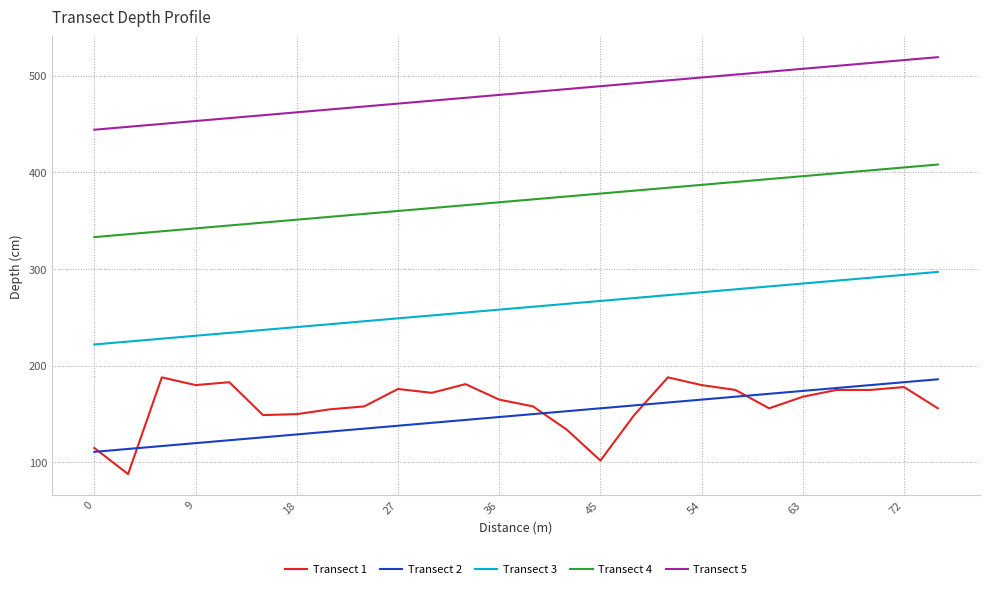

Which series has the widest spread of values?

Transect 1